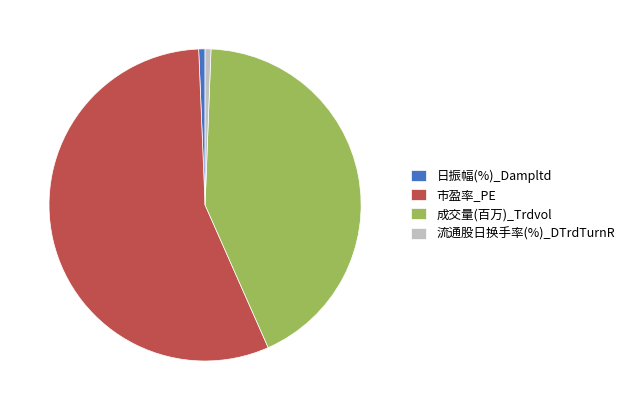

True or false: 日振幅(%)_Dampltd accounts for 1% of the total.

True